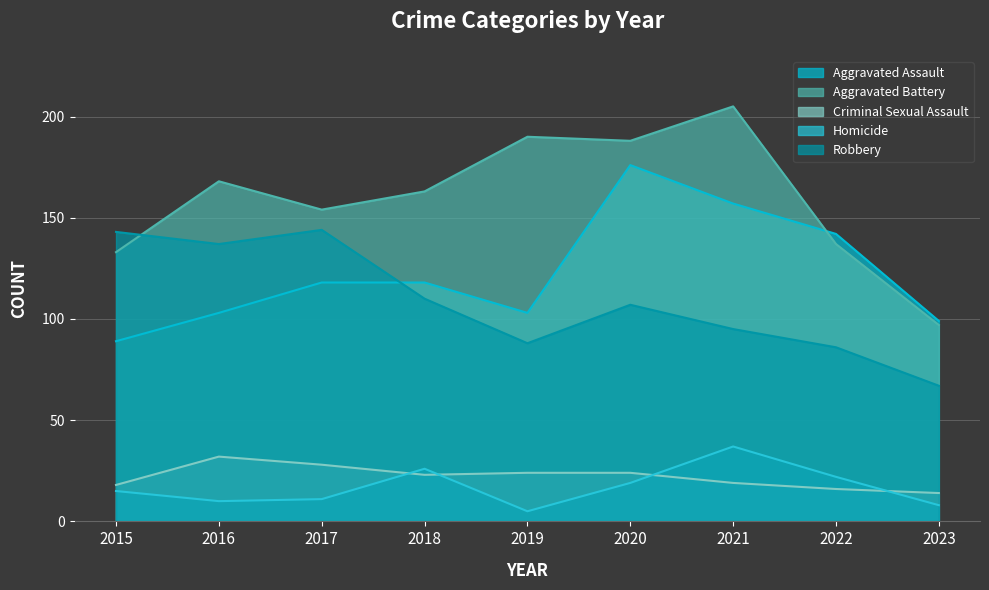

Rank the series at 2019 from lowest to highest value.

Homicide, Criminal Sexual Assault, Robbery, Aggravated Assault, Aggravated Battery